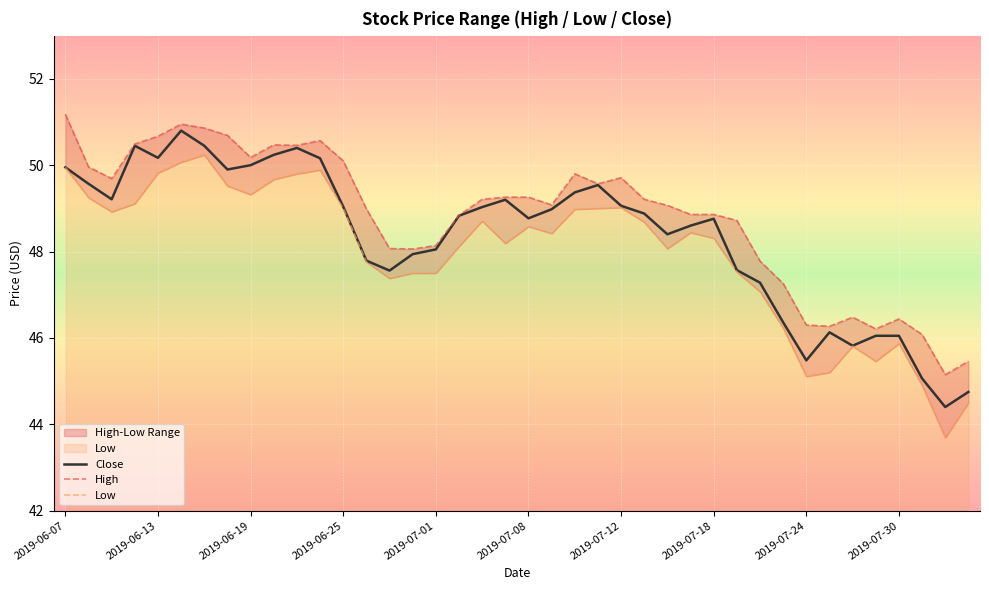

At which label does High first exceed 49?

2019-06-07